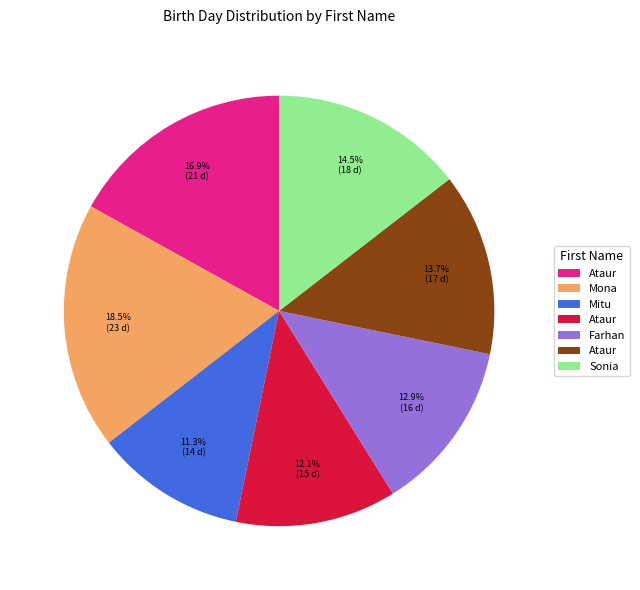

Is there a majority slice in this chart?

No